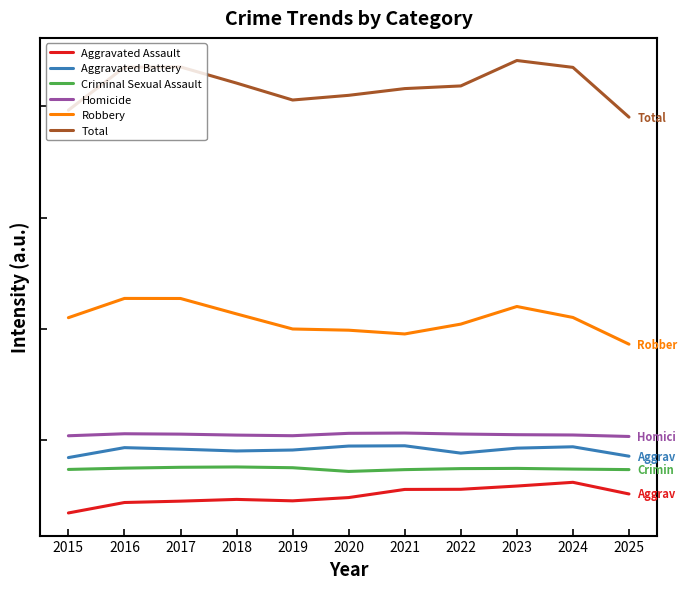

Does the chart display data point markers on the line(s)?

No